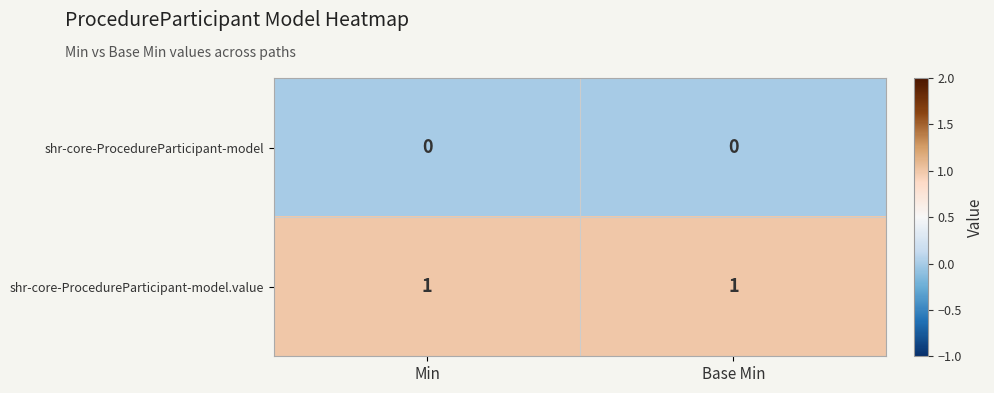

List the series in order of their peak value, highest first.

shr-core-ProcedureParticipant-model.value, shr-core-ProcedureParticipant-model